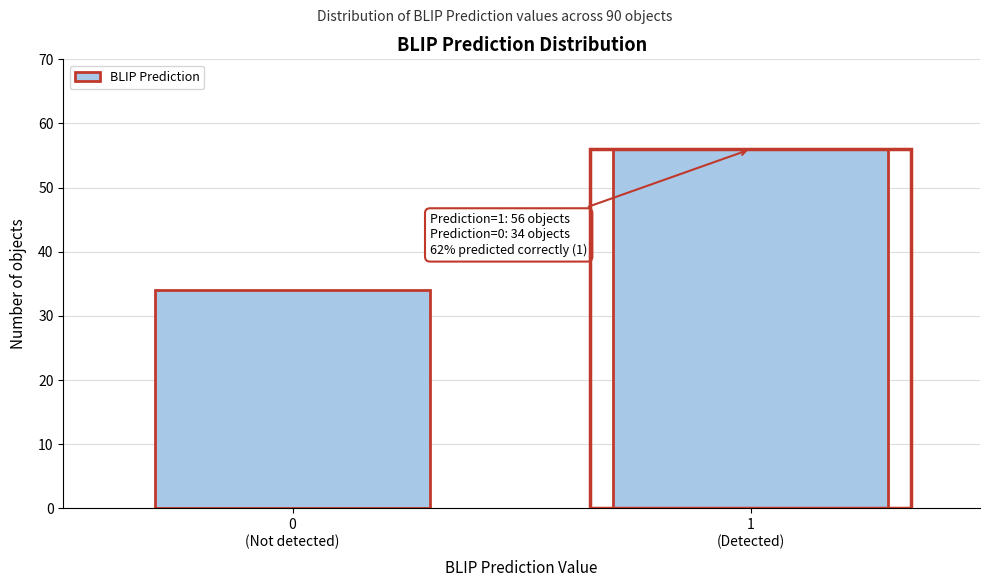

Reading left to right, list all the values displayed in this chart.

34	56